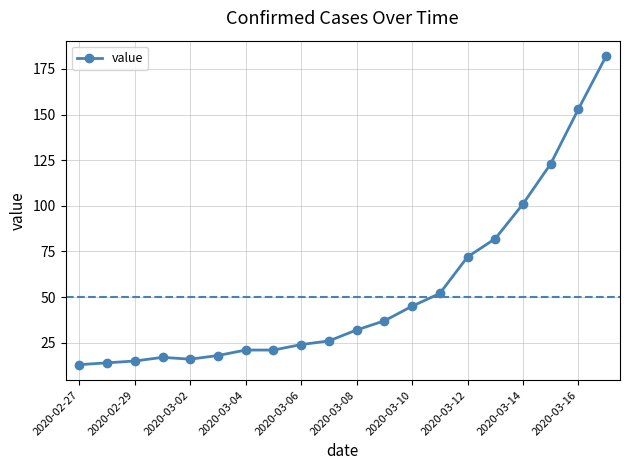

Reading right to left, transcribe all the data shown in this chart.

182	153	123	101	82	72	52	45	37	32	26	24	21	21	18	16	17	15	14	13